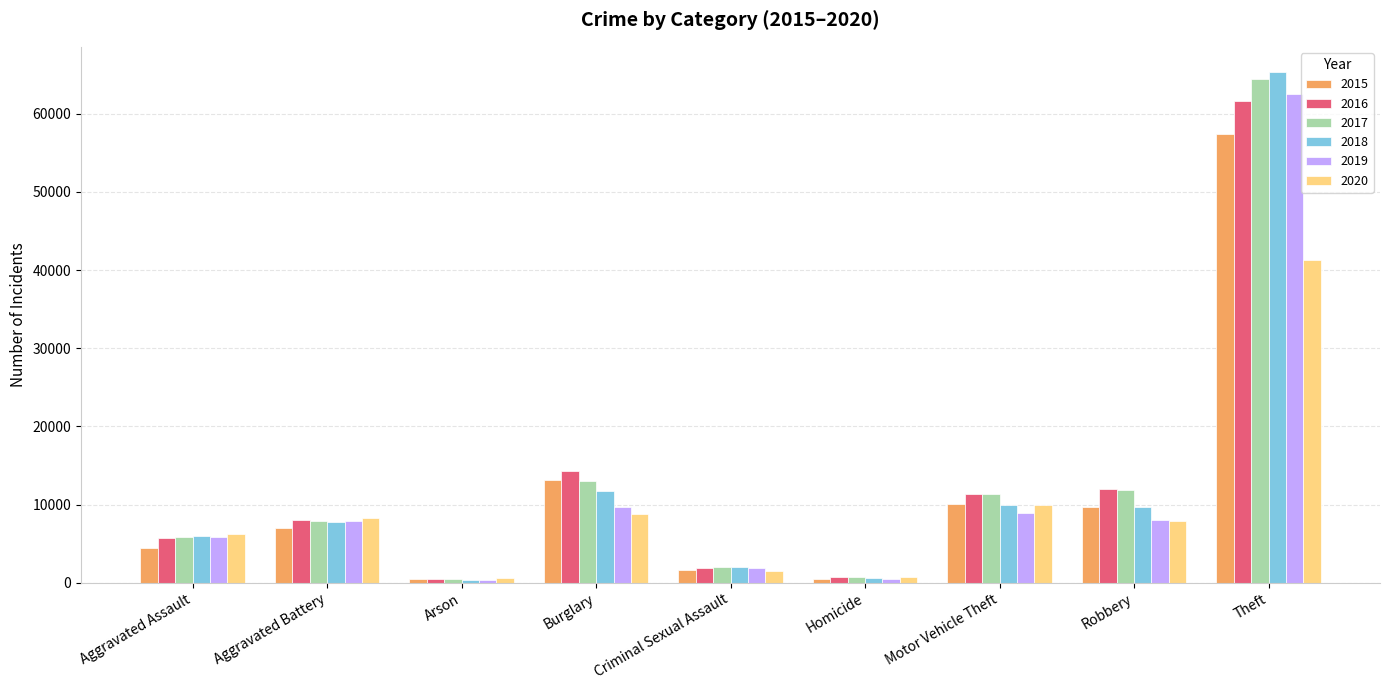

How many bars are there in each group?

6